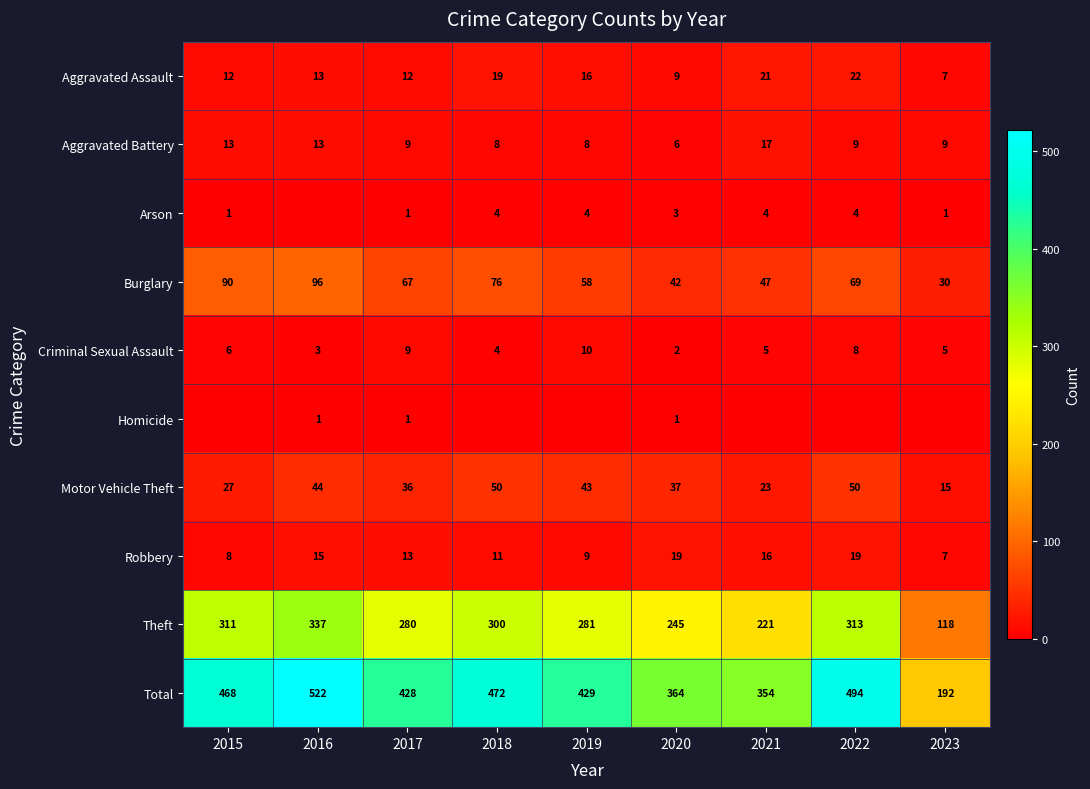

True or false: Criminal Sexual Assault has a value of 5 at 2023.

True